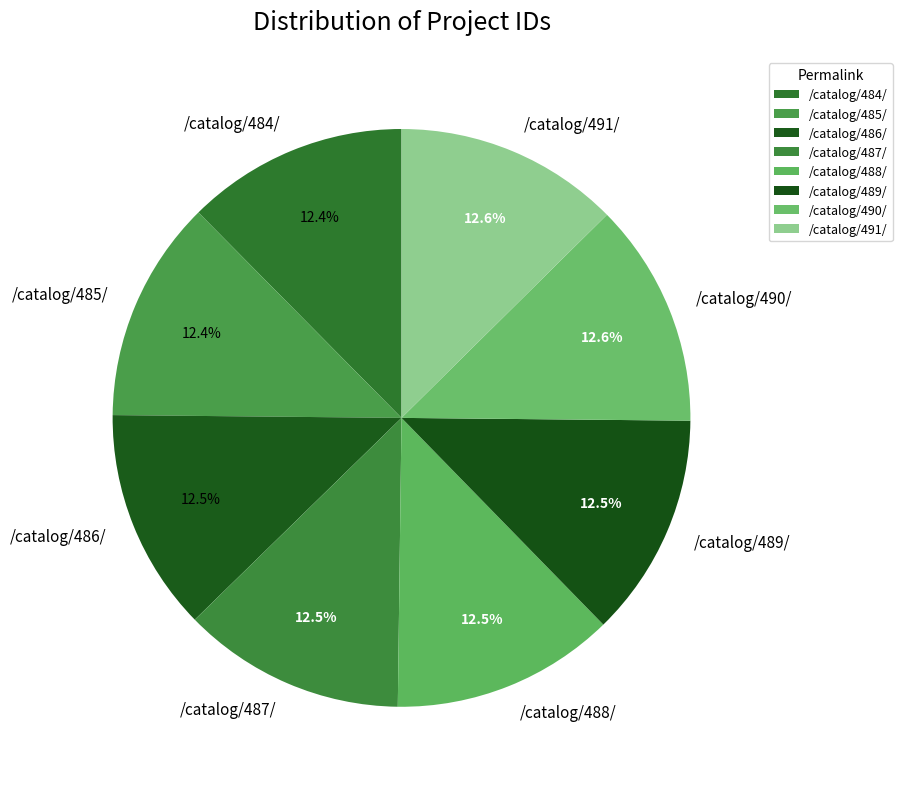

What percentage is NOT represented by /catalog/487/?

87.5%